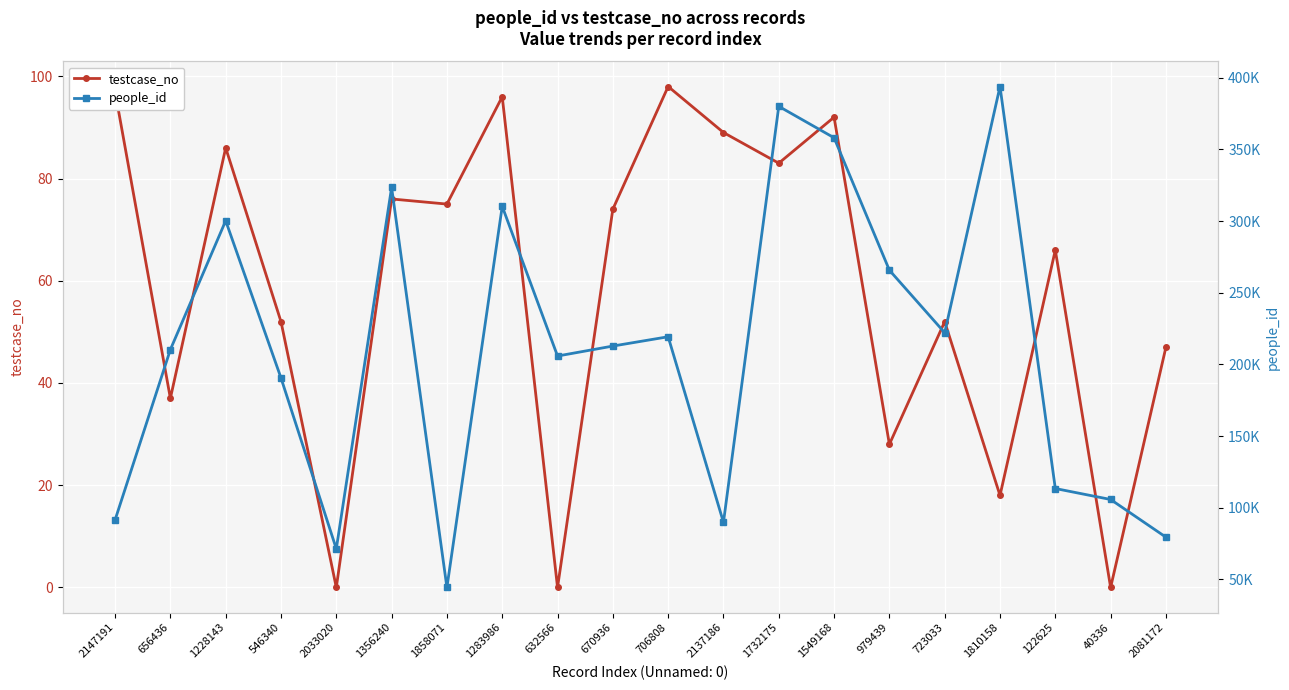

At which category is the sum across all series the highest?

1810158